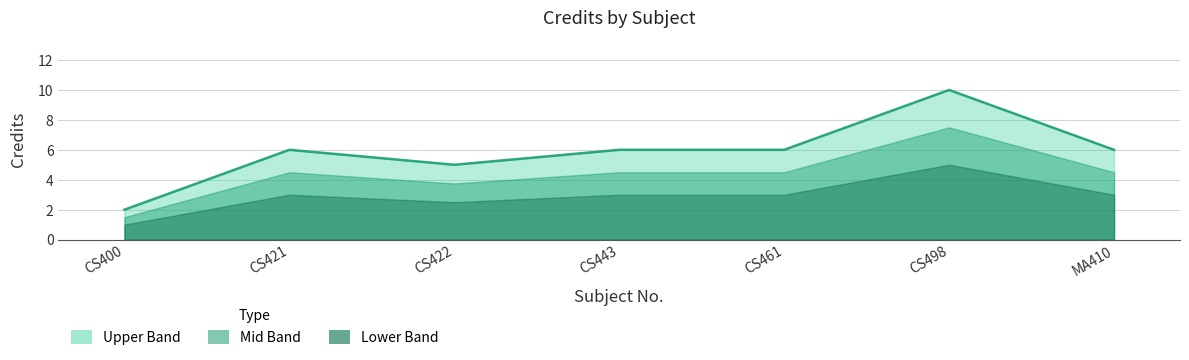

The chart shows a value of 6 at CS443. True or false?

True